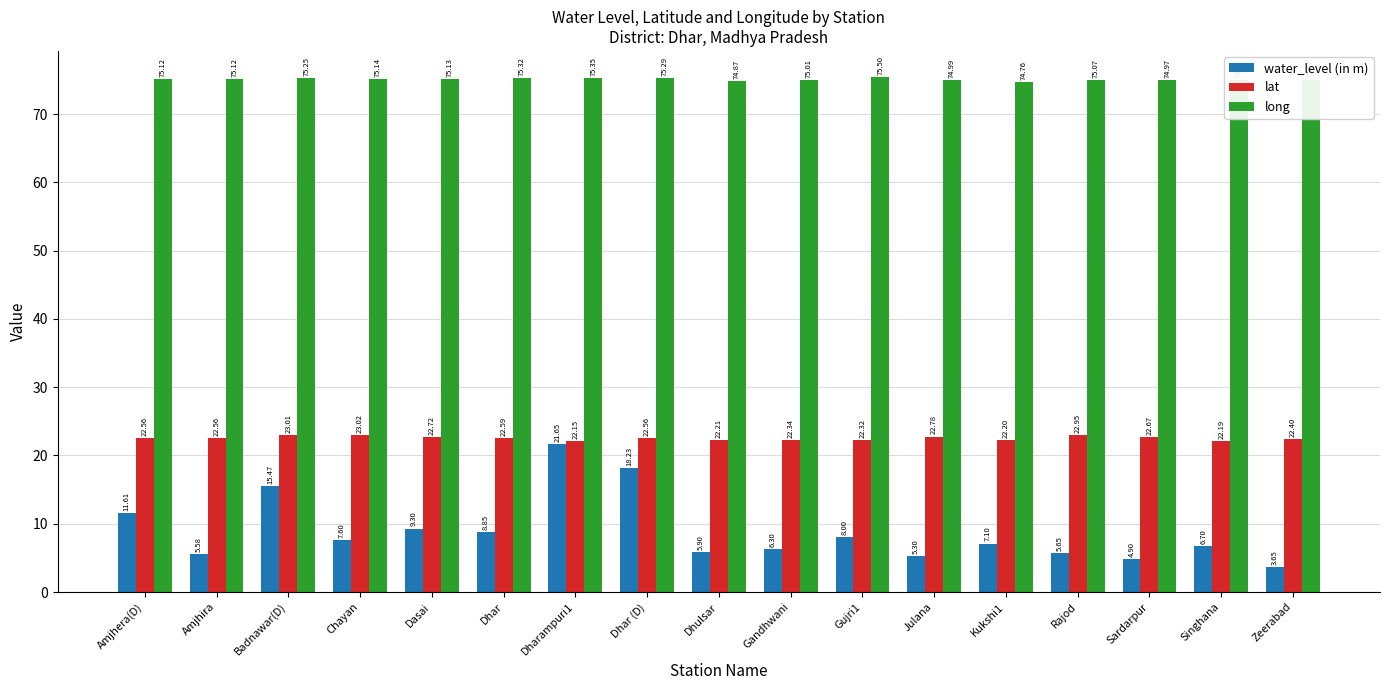

What is the label of the 13th bar from the right?

Dasai